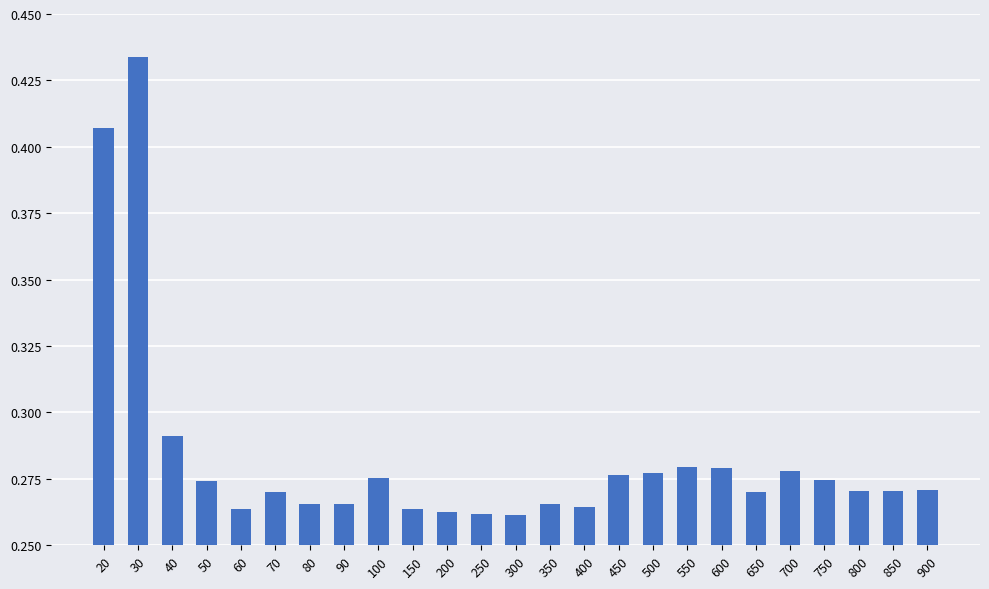

Is it true that the value at 650 is 0.4?

False